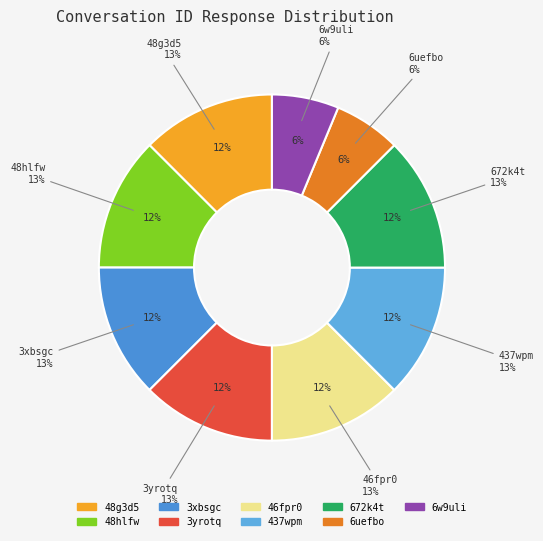

Which slice is the smallest?

6uefbo